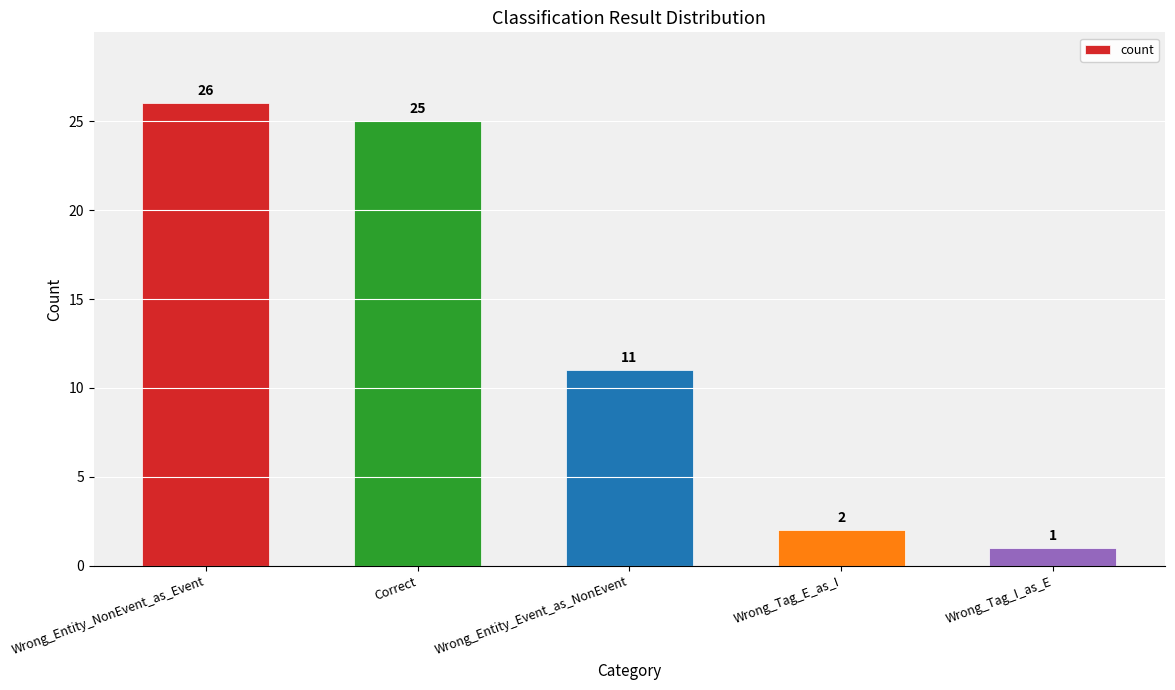

Reading left to right, extract all data points from this chart.

26	25	11	2	1